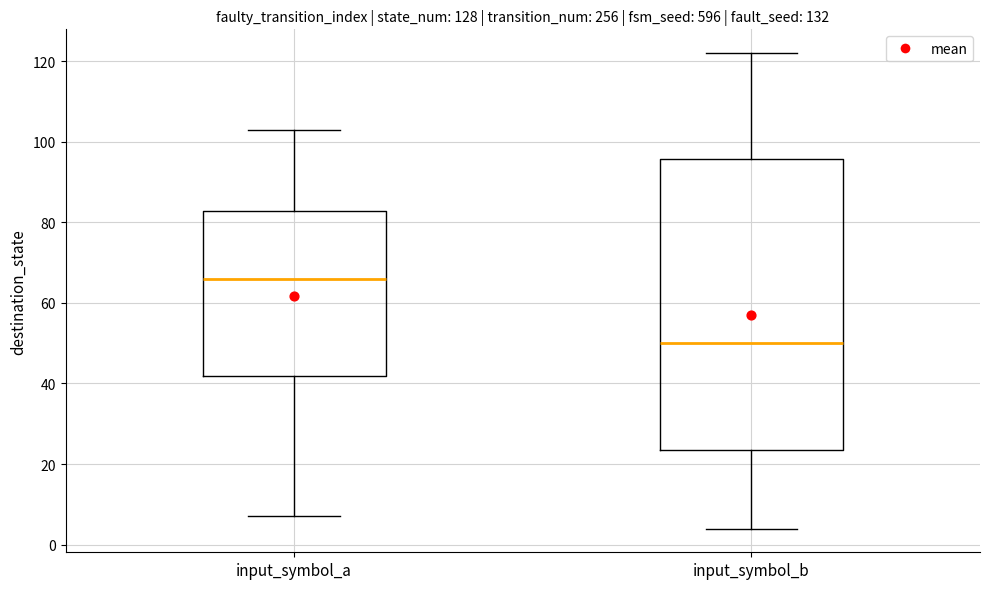

Reading left to right, transcribe this box plot: for each box, give where its median line is, the range the box spans, and where its two whiskers end, as read against the y-axis. The values are not printed on the chart, so give them approximately, as read against the axis.

input_symbol_a: median 66, box 42 to 82, whiskers 8 to 104
input_symbol_b: median 50, box 24 to 96, whiskers 4 to 122